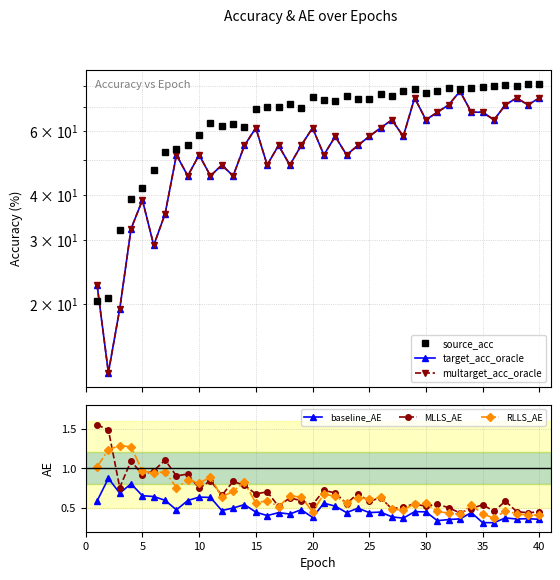

The MLLS_AE series shows 0.3 at 15. True or false?

False